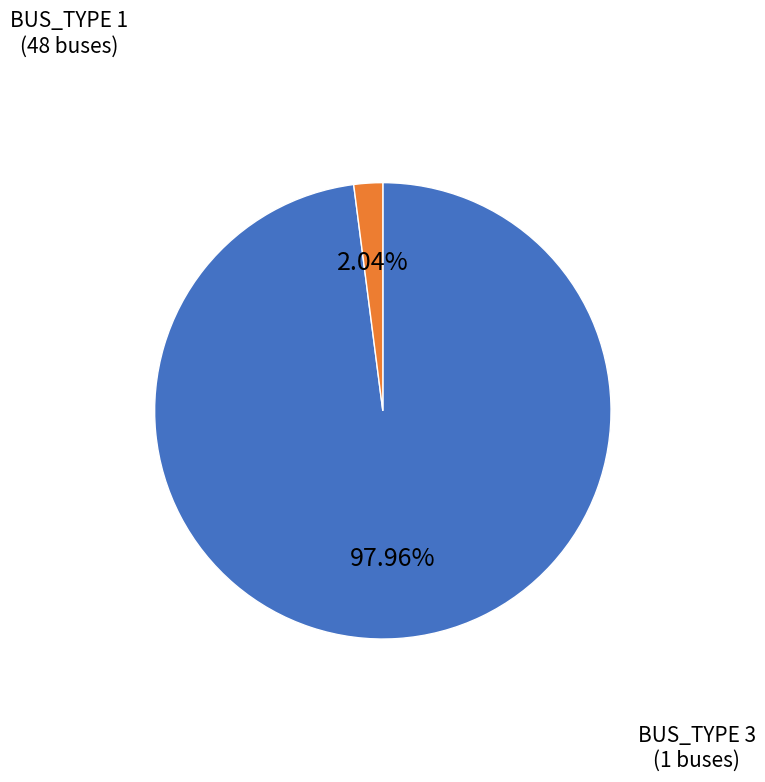

Does any single category account for the majority?

Yes